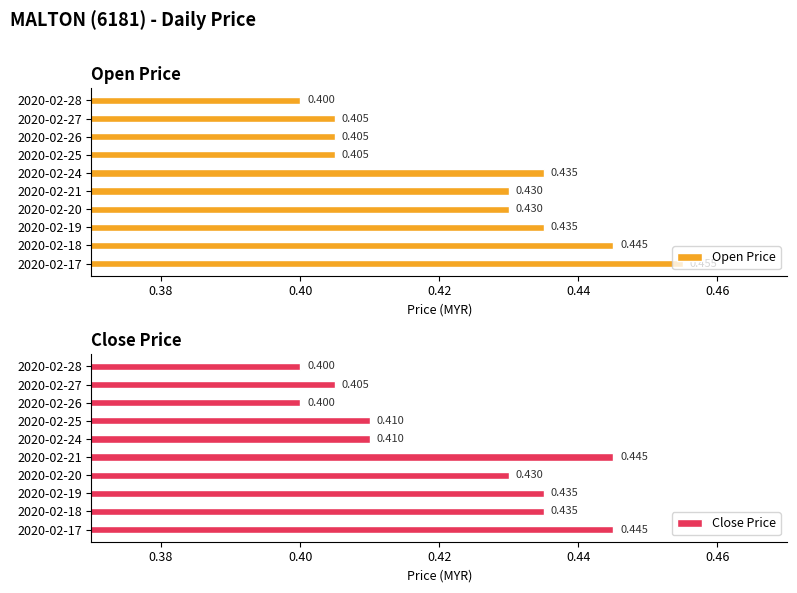

Read the Close Price value at 2020-02-28.

0.4